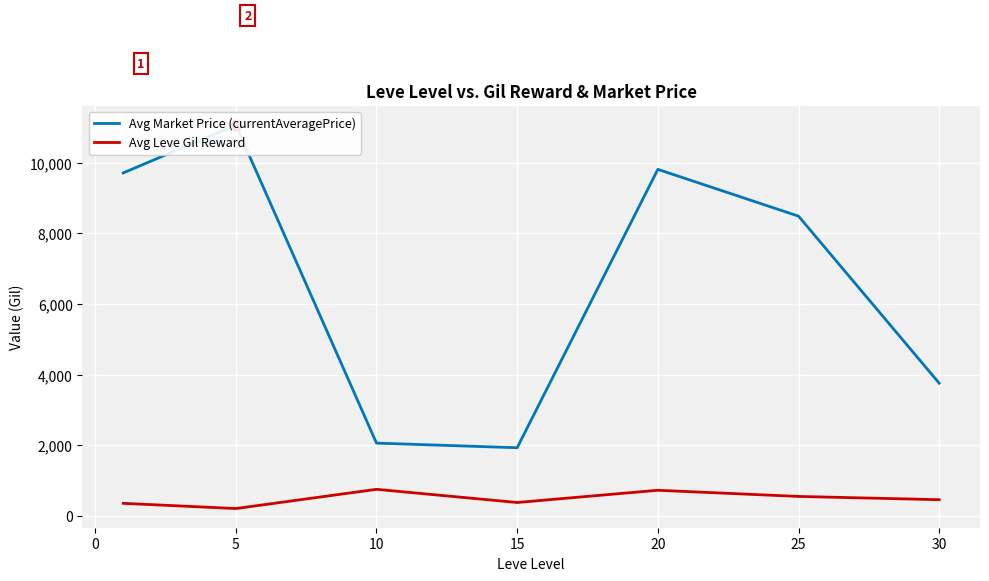

At how many categories does at least one series exceed 5462?

4